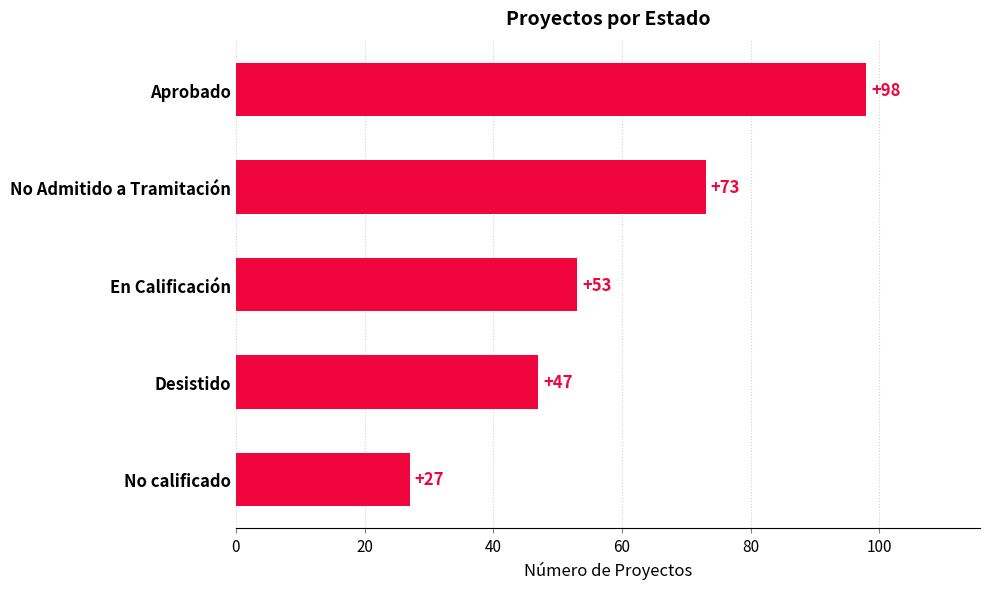

What is the difference between the maximum and second lowest values?

51